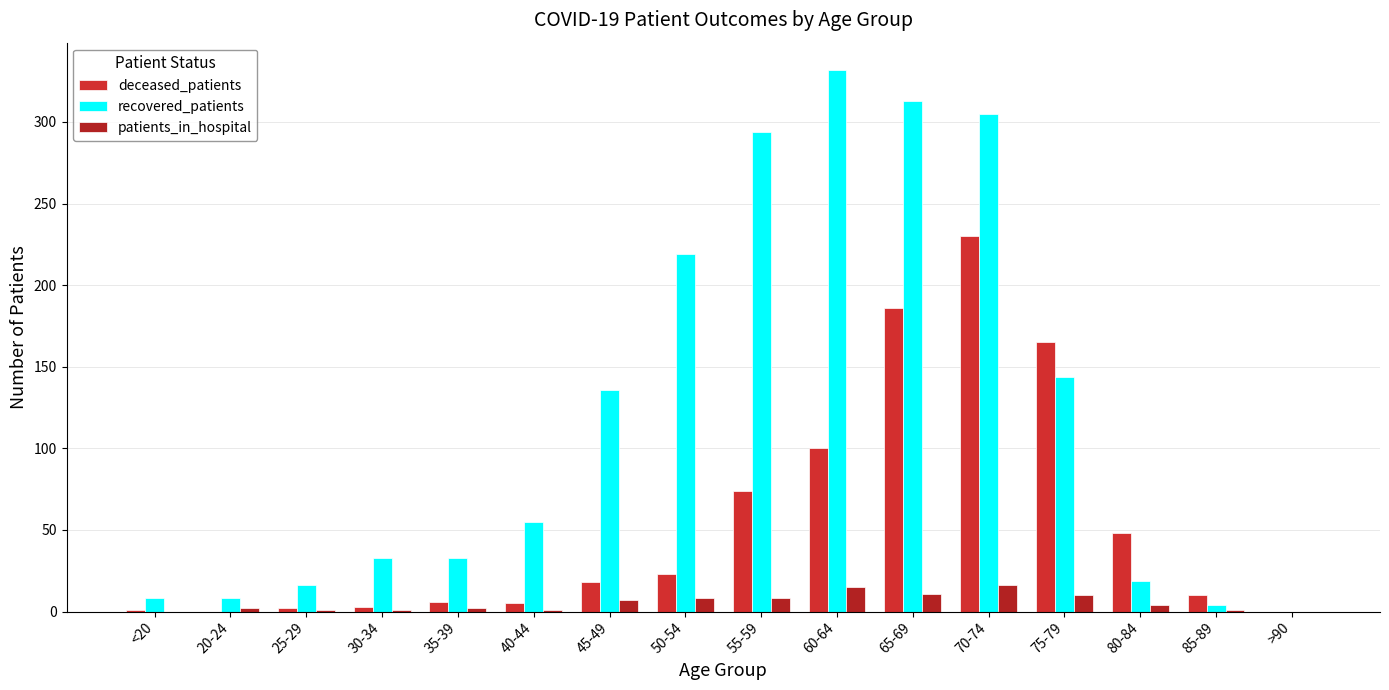

What is the difference between the maximum and minimum values in the patients_in_hospital series?

16